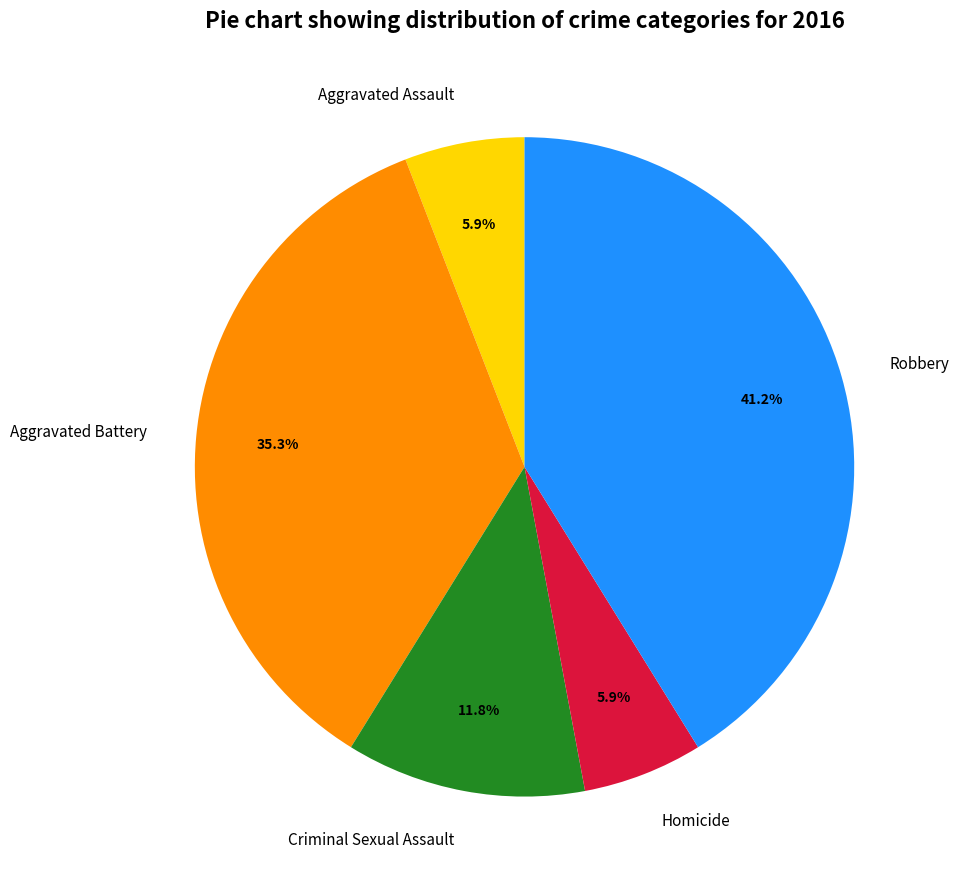

The Robbery slice represents 54% of the pie. True or false?

False